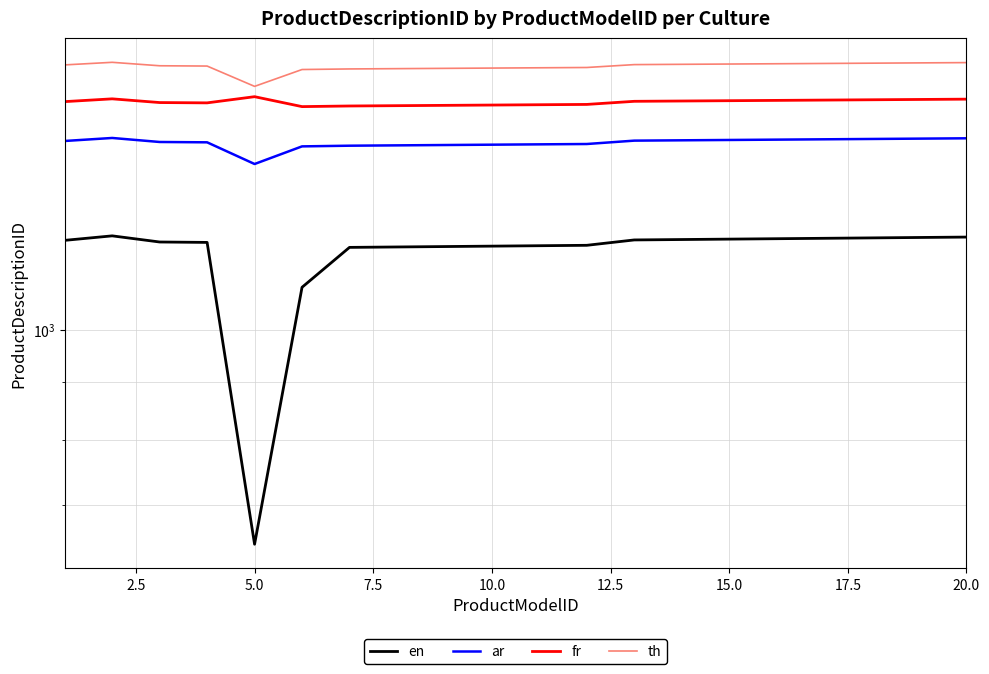

What is the difference between the highest and lowest values at 7.5?

514